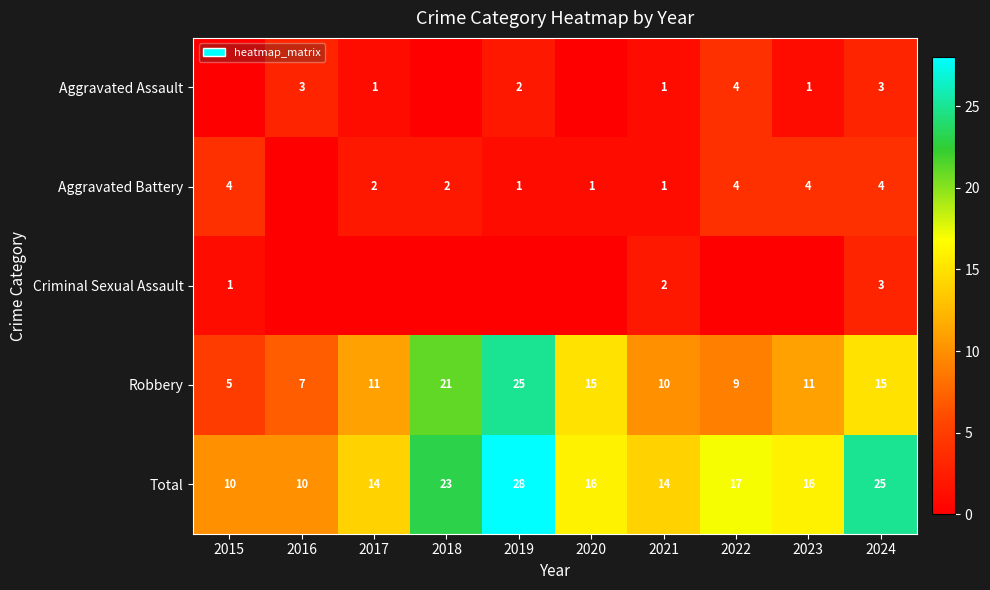

What is the spread (max minus min) of values at 2021?

13